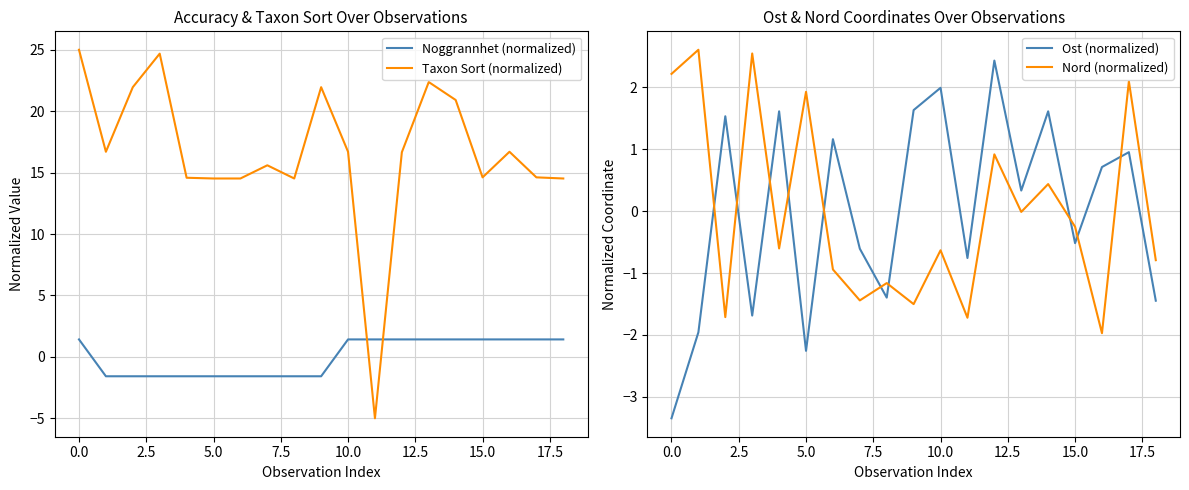

What is the difference between the maximum and minimum values in the Nord (normalized) series?

4.6